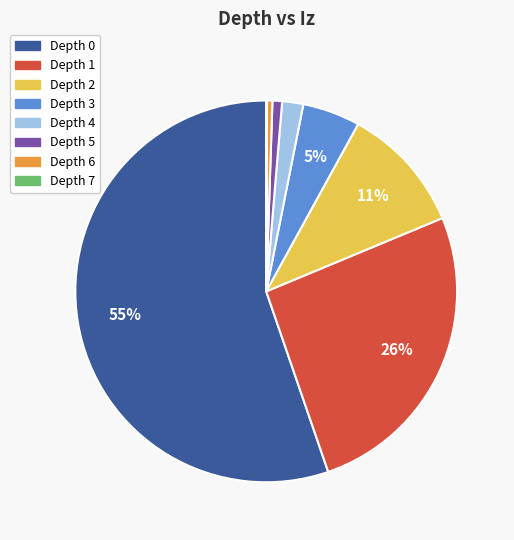

Is there any slice that represents more than half of the pie?

Yes